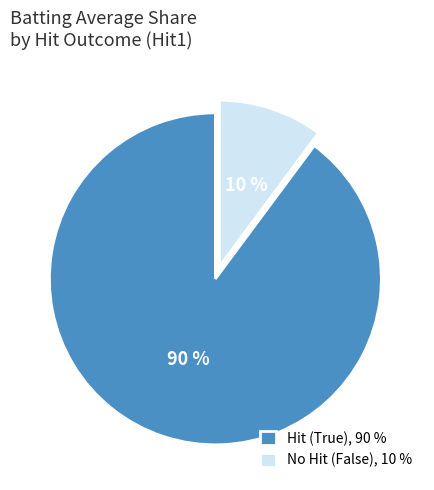

To the nearest percent, what is the average slice percentage?

50%